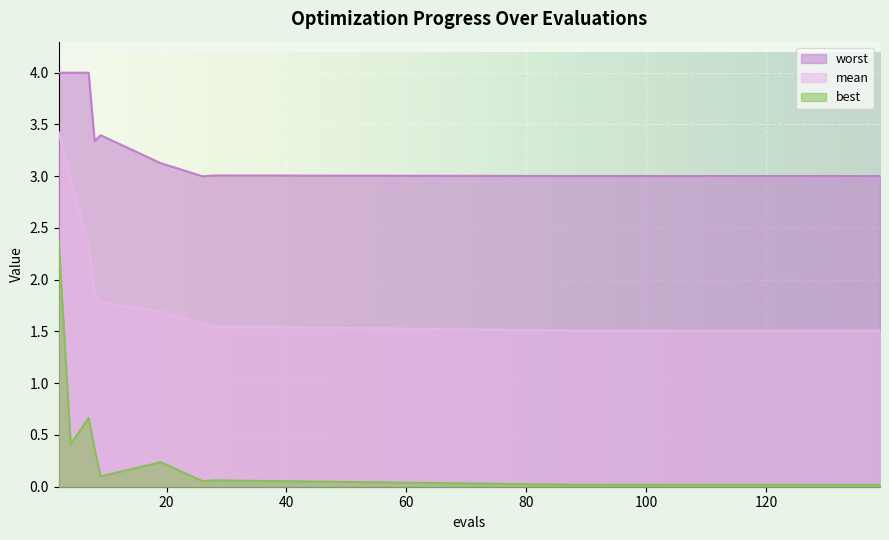

Which category has the highest value in the worst series?

2